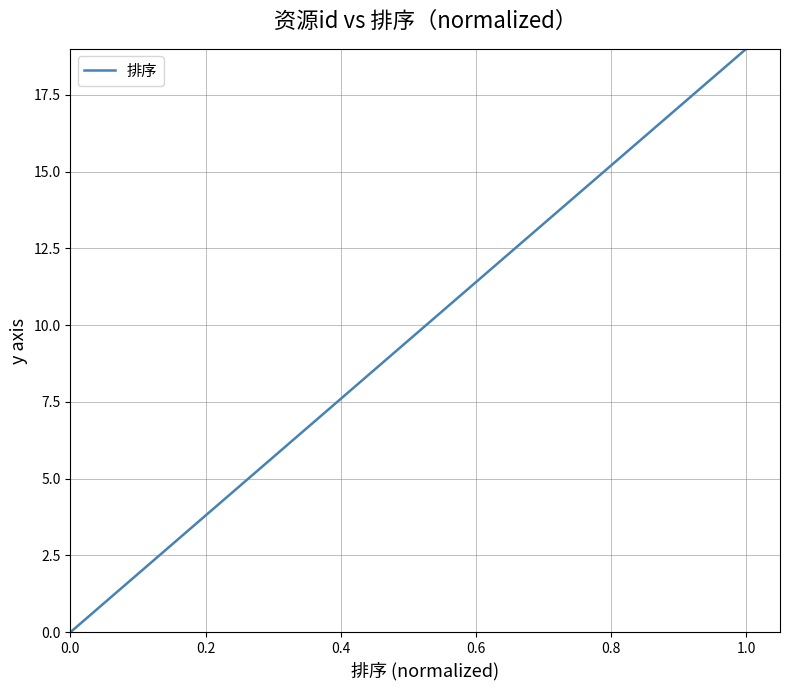

What is the greatest value displayed?

19.0